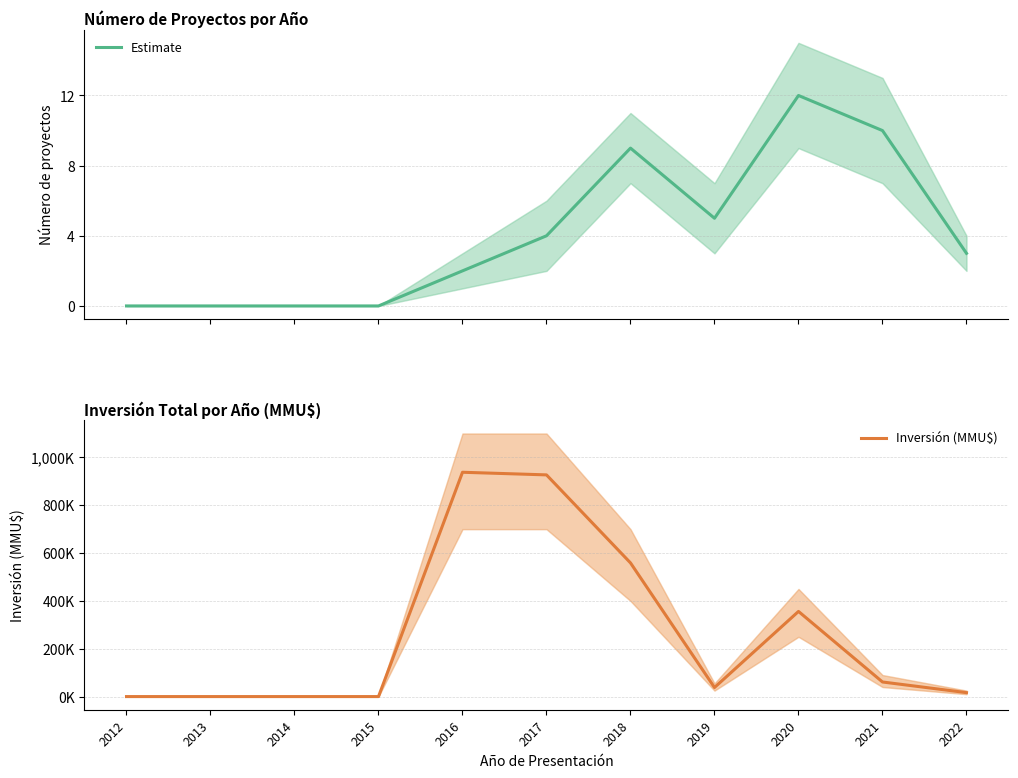

What is the greatest value displayed?

938030